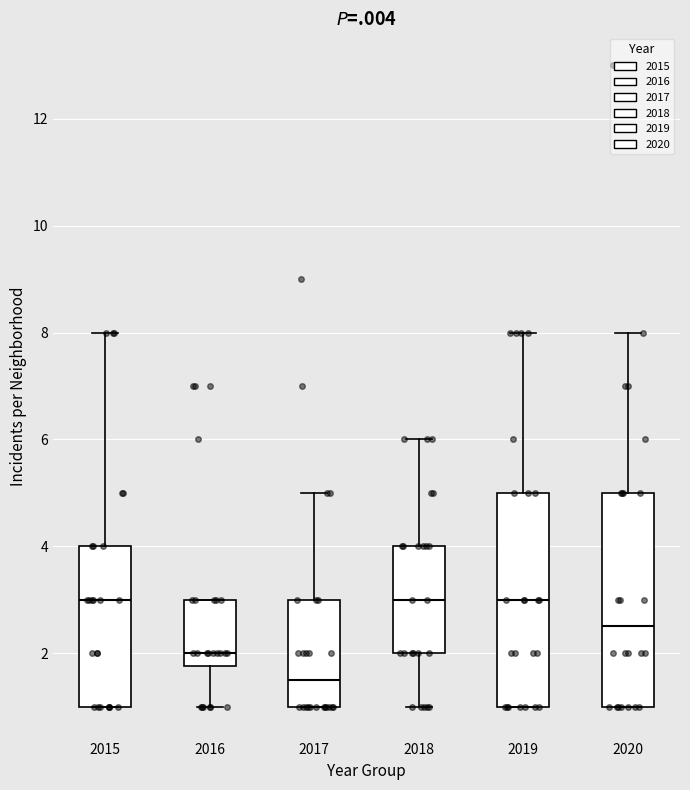

Reading left to right, transcribe this box plot: for each box, give where its median line is, the range the box spans, and where its two whiskers end, as read against the y-axis. The values are not printed on the chart, so give them approximately, as read against the axis.

2015: median 3.0, box 1.0 to 4.0, whiskers 1.0 to 8.0
2016: median 2.0, box 1.8 to 3.0, whiskers 1.0 to 3.0
2017: median 1.6, box 1.0 to 3.0, whiskers 1.0 to 5.0
2018: median 3.0, box 2.0 to 4.0, whiskers 1.0 to 6.0
2019: median 3.0, box 1.0 to 5.0, whiskers 1.0 to 8.0
2020: median 2.6, box 1.0 to 5.0, whiskers 1.0 to 8.0